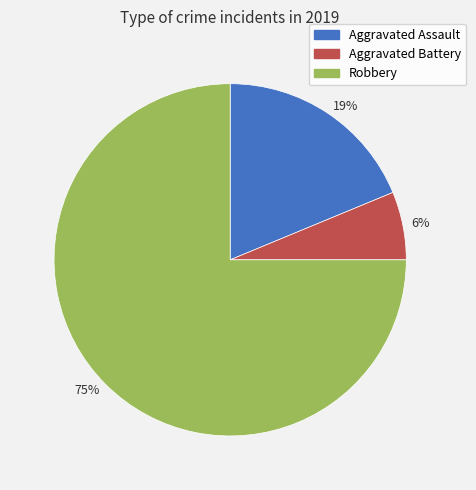

To the nearest percent, what is the difference between the largest and smallest slice percentages?

69%